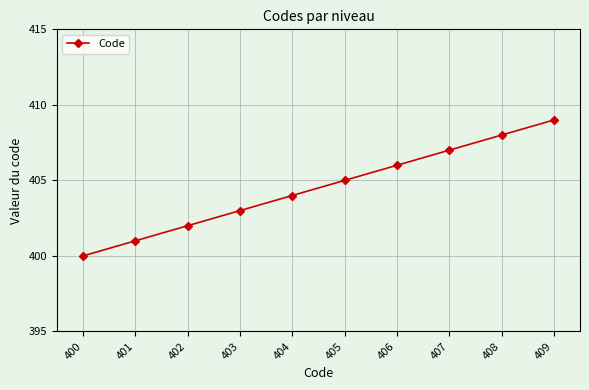

What is the change in value from 400 to 403?

+3